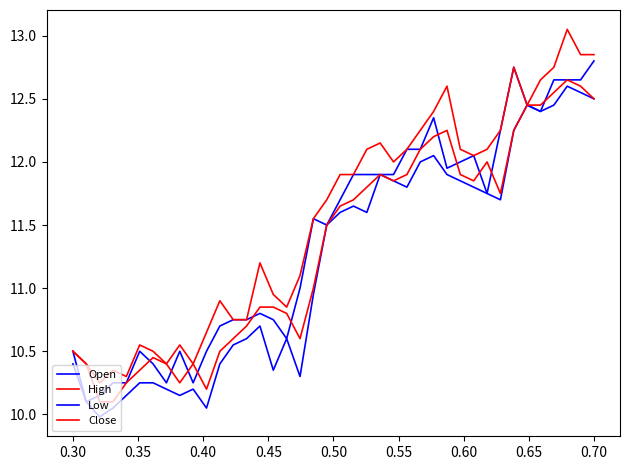

How many lines are shown in the chart?

4